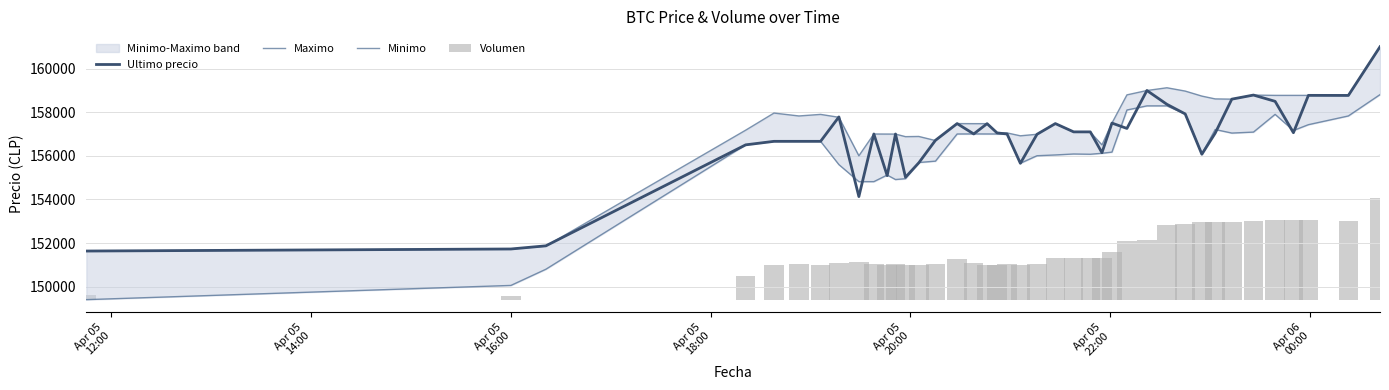

What is the sum of all Ultimo precio values?

6271202